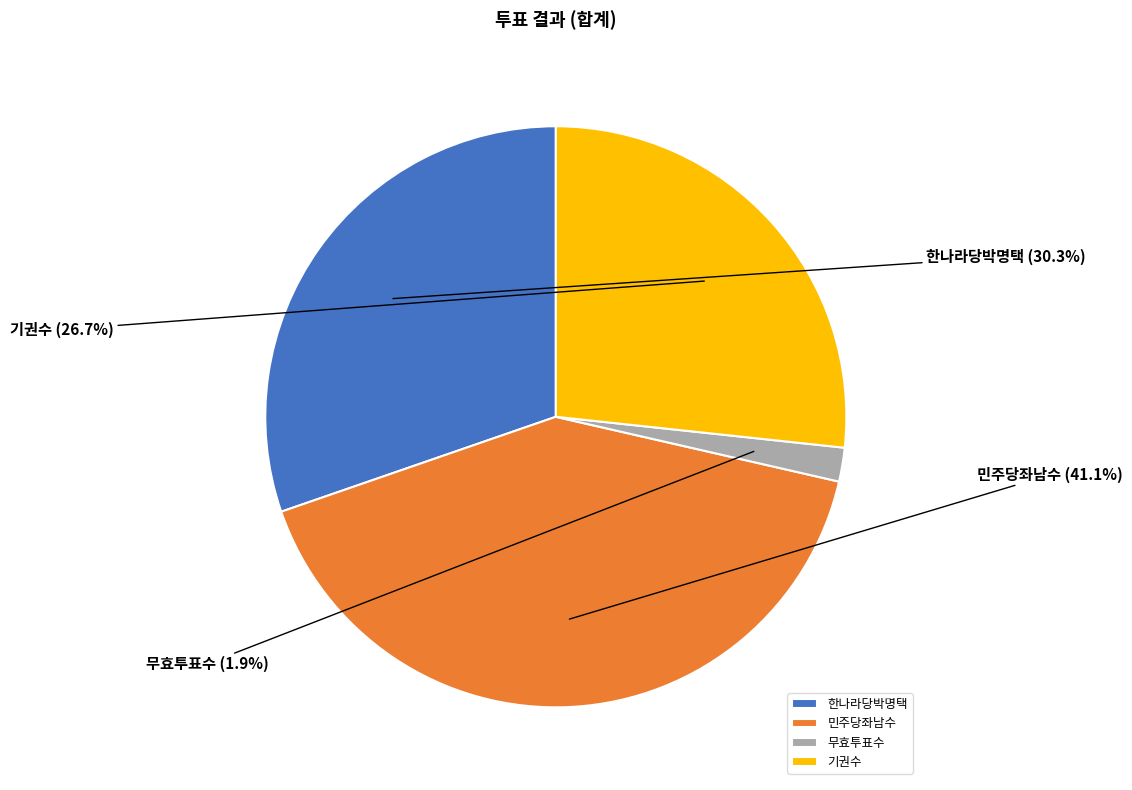

Is it true that 한나라당박명택 is 39% of the pie?

False